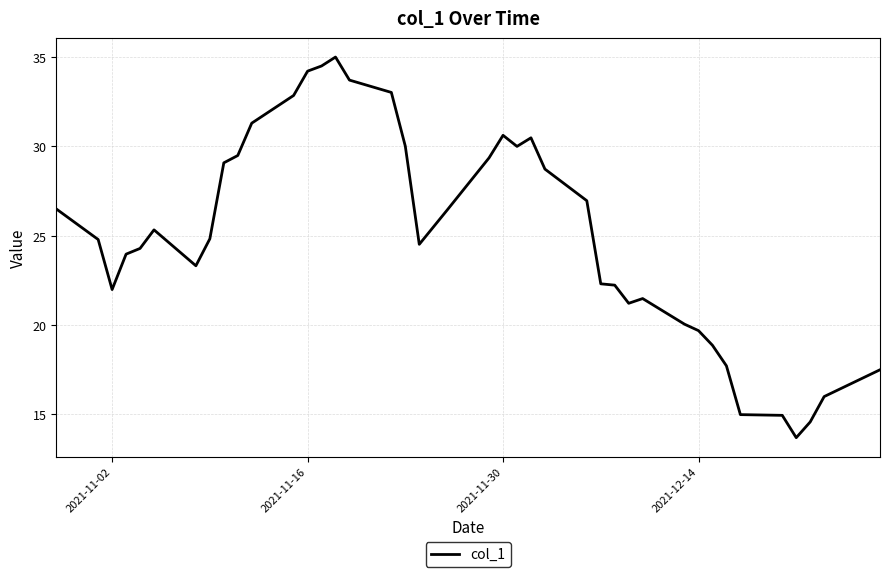

What is the greatest value displayed?

35.0